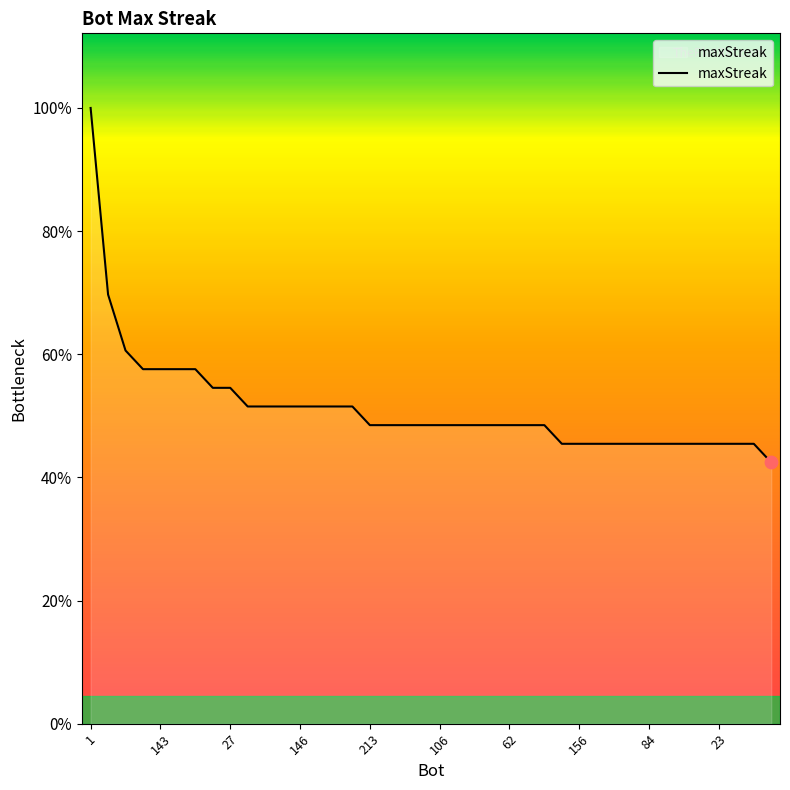

Does the chart have visible grid lines?

No